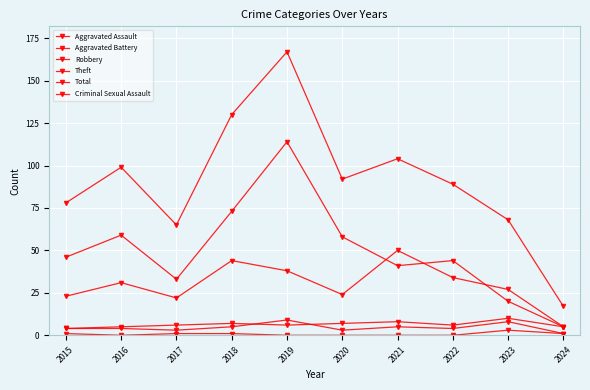

Count the Criminal Sexual Assault values in the range 0 to 1.

9